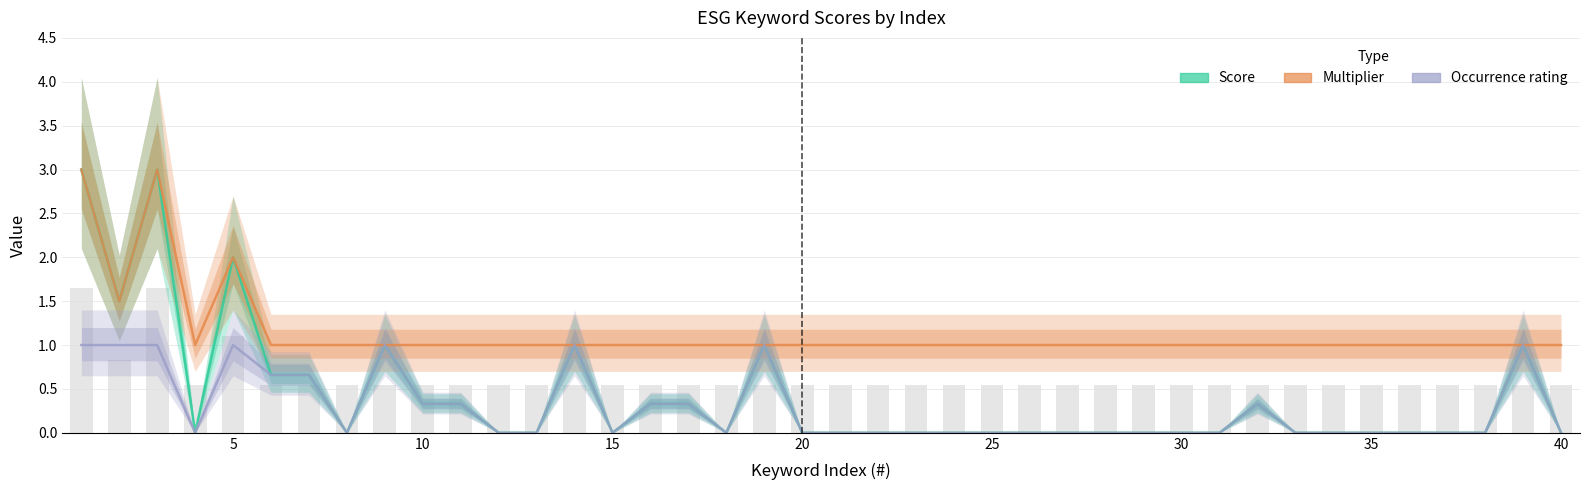

Is it true that Occurrence rating equals 0.6 at 15?

False